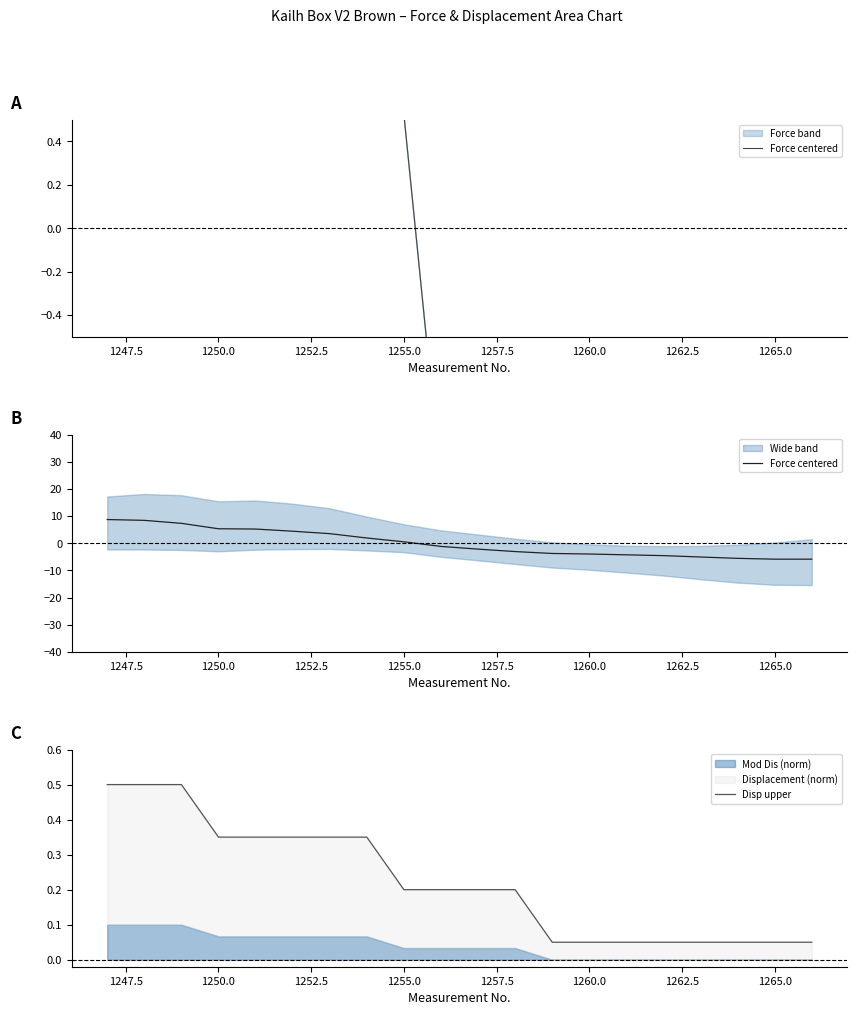

How many times do Force centered and Disp upper cross each other?

1